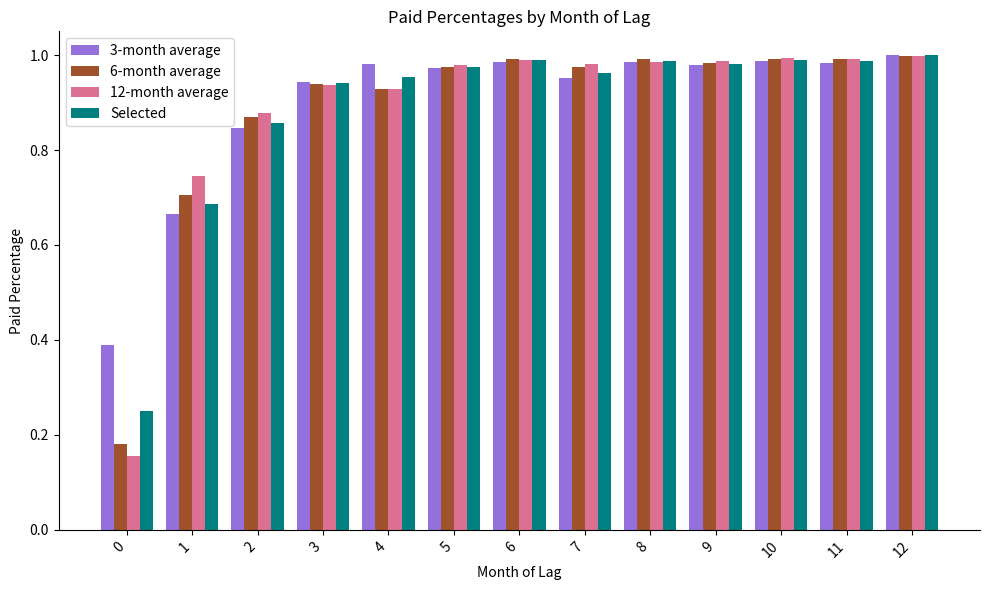

Is it true that 6-month average equals 0.5 at 11?

False